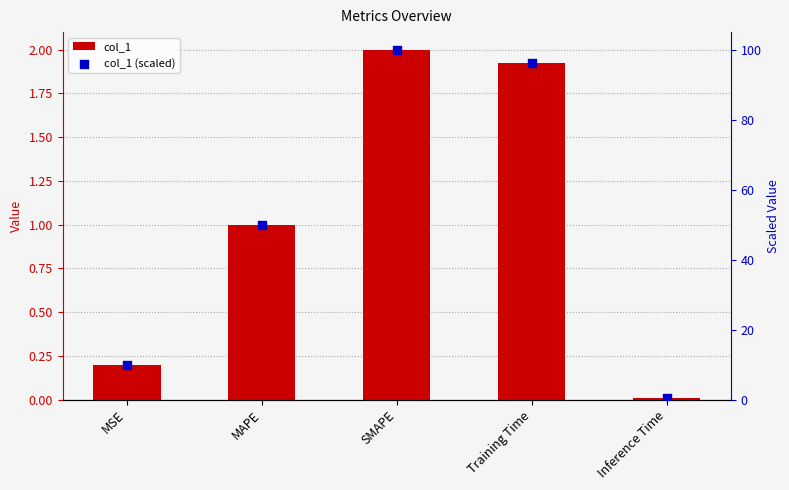

At which category is the sum across all series the highest?

SMAPE